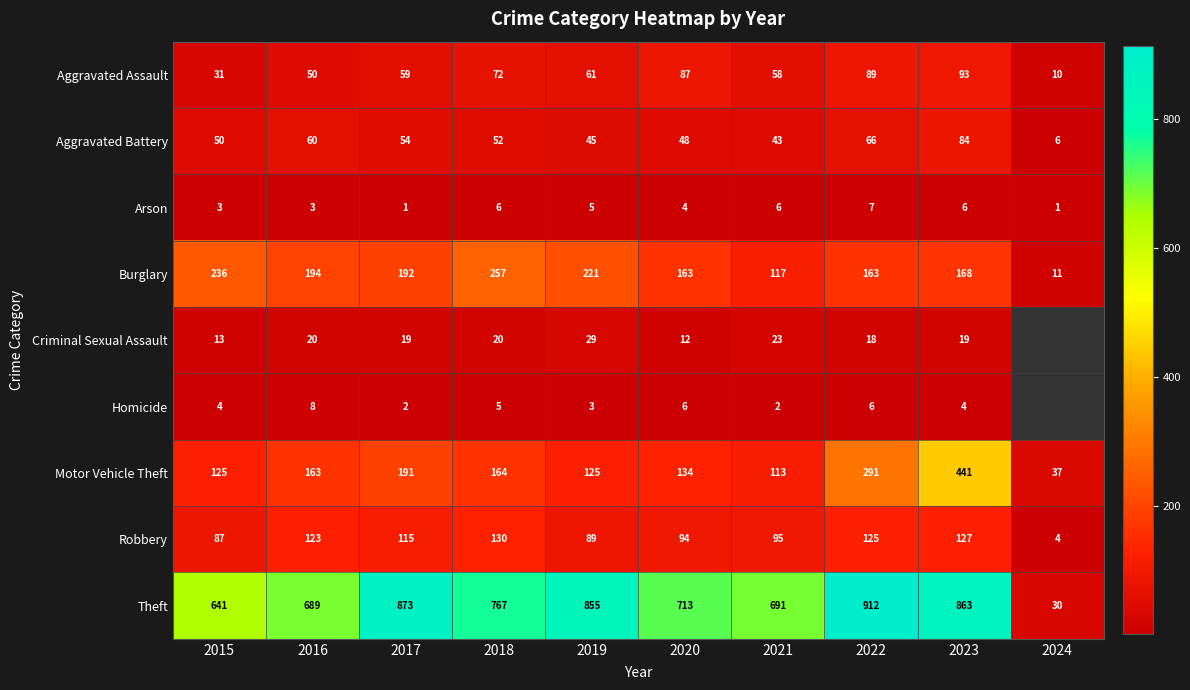

Is it true that Motor Vehicle Theft equals 231.1 at 2018?

False